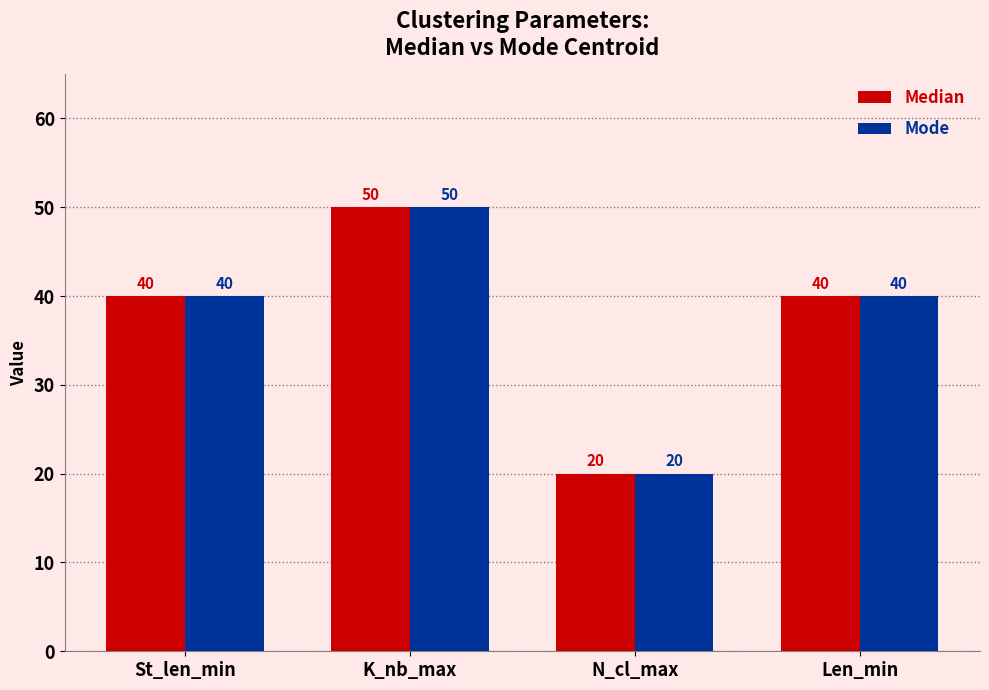

What is the smallest value displayed?

20